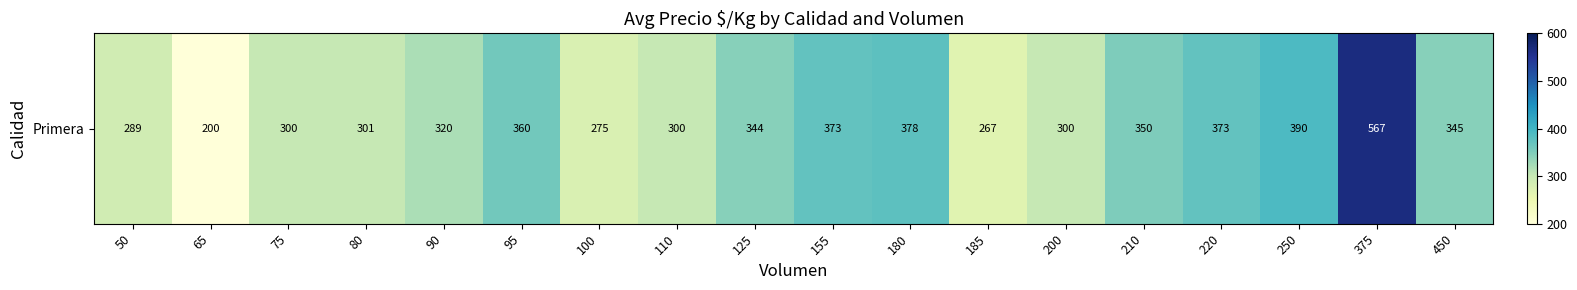

What is the change in value from 65 to 180?

+178